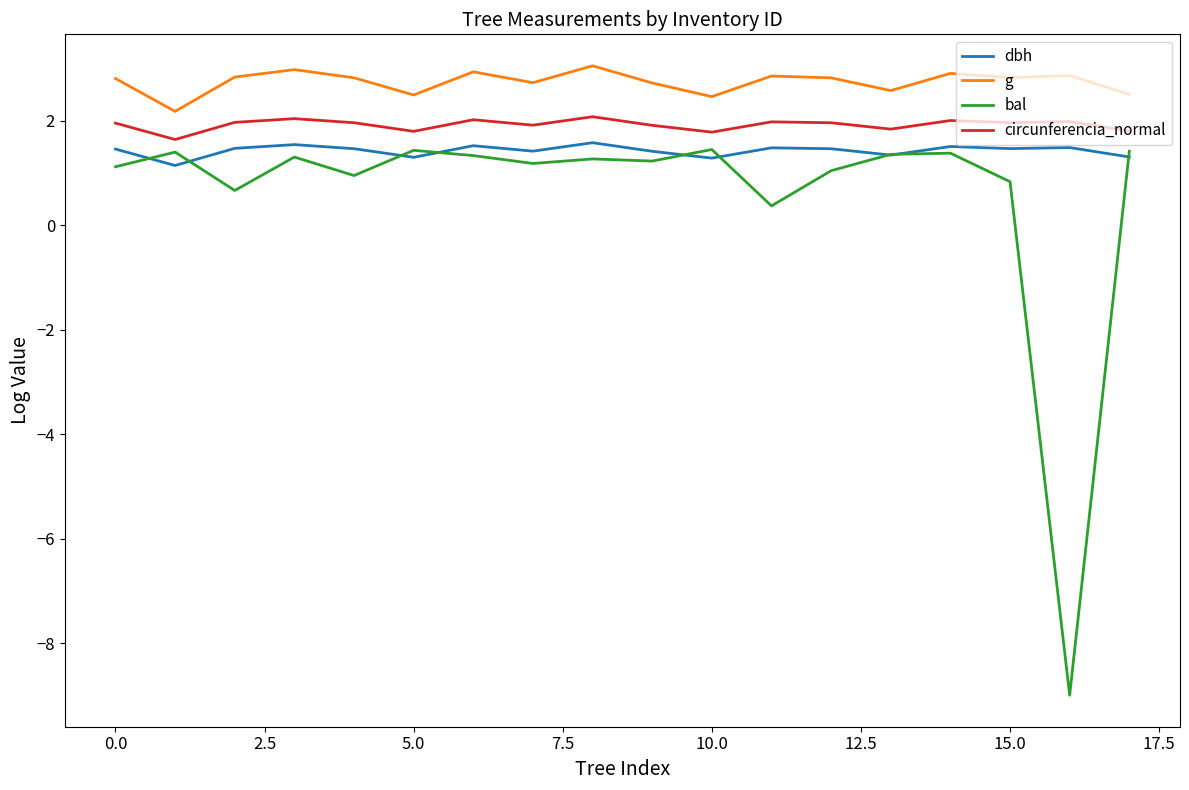

True or false: dbh and g cross at least once.

False